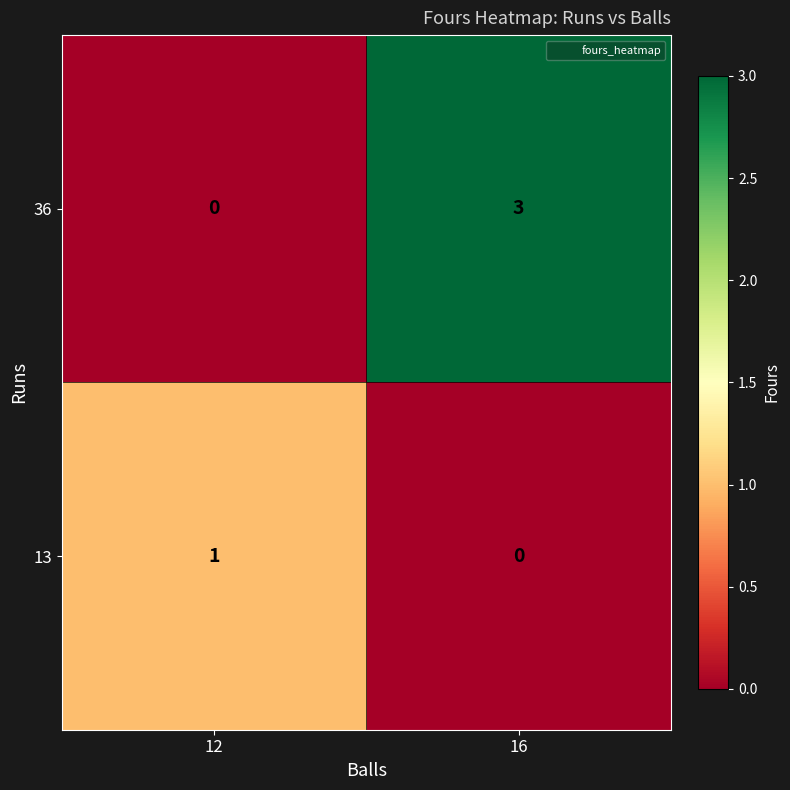

Rank the series by their average value, from highest to lowest.

36, 13